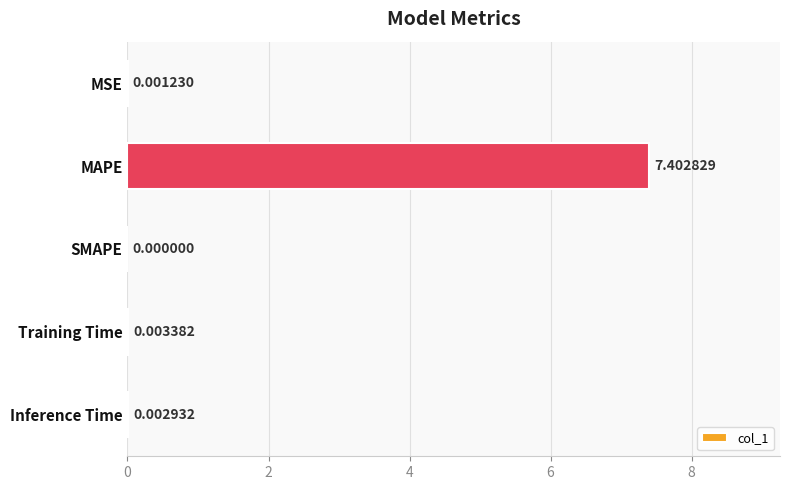

Between MSE and Training Time, which is larger?

Training Time